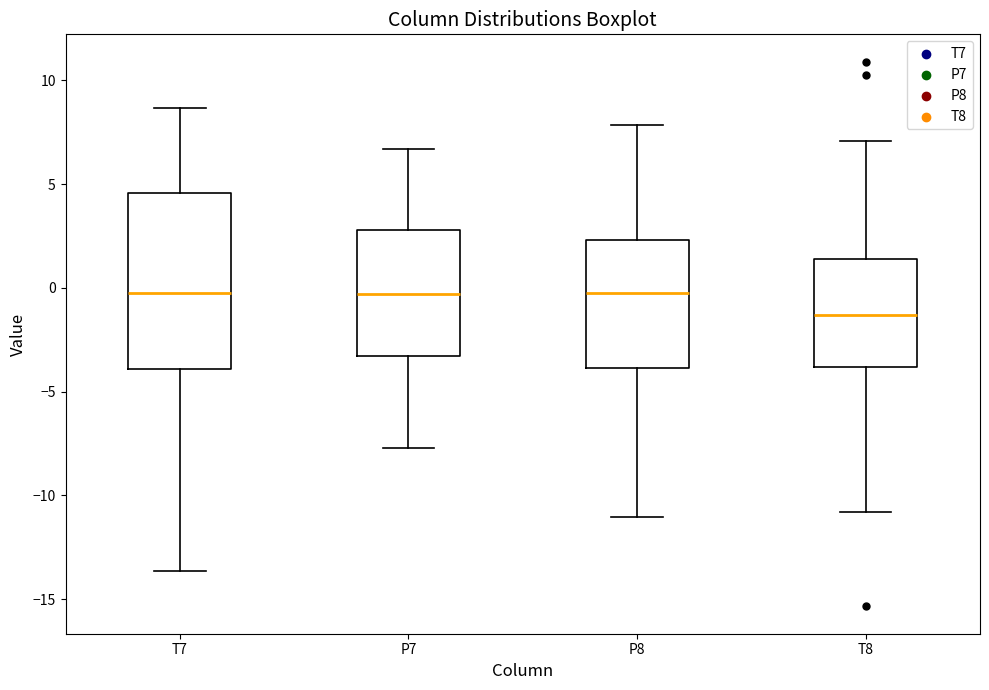

Reading left to right, read every box against the y-axis: the position of its median line, the range the box covers, and the ends of its whiskers. The values are not printed on the chart, so give them approximately, as read against the axis.

T7: median 0.0, box -4.0 to 4.5, whiskers -13.5 to 8.5
P7: median -0.5, box -3.5 to 3.0, whiskers -7.5 to 6.5
P8: median -0.5, box -4.0 to 2.5, whiskers -11.0 to 8.0
T8: median -1.5, box -4.0 to 1.5, whiskers -11.0 to 7.0